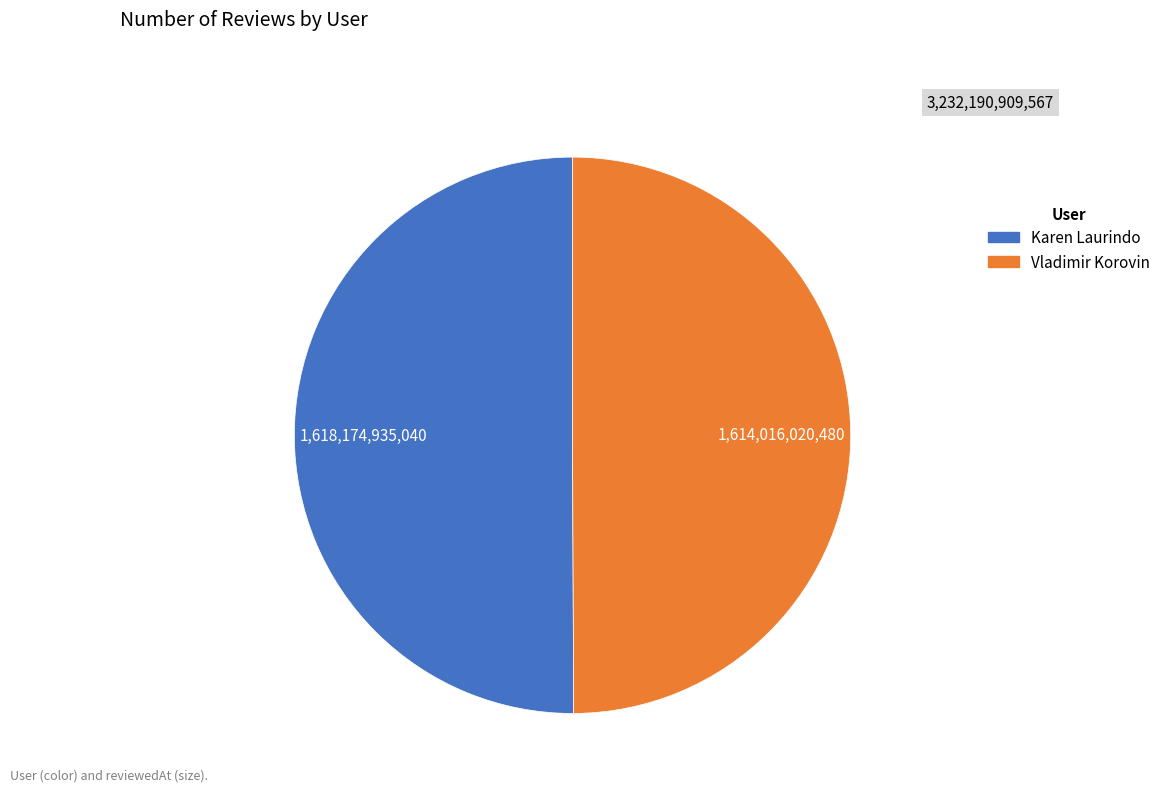

What is the ratio of the value at Vladimir Korovin to the value at Karen Laurindo?

1.0